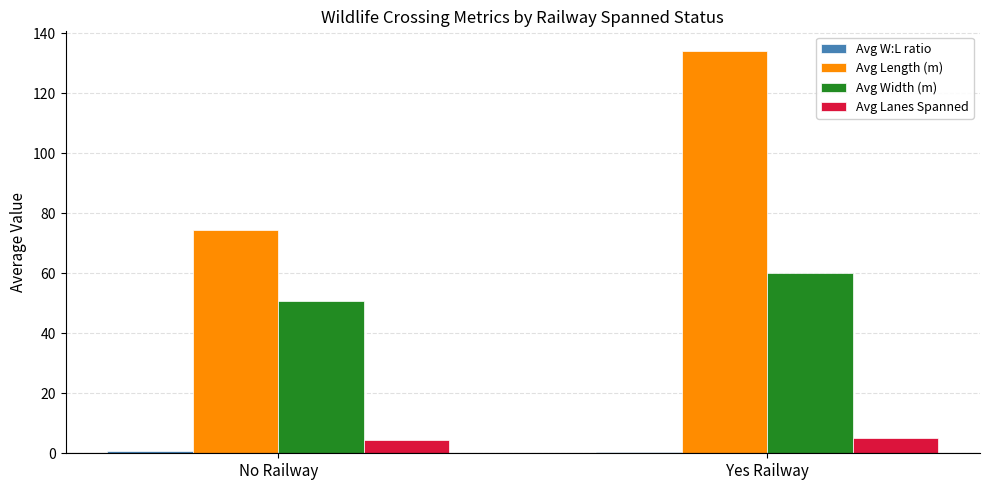

What is the sum of all Avg Lanes Spanned values?

9.3